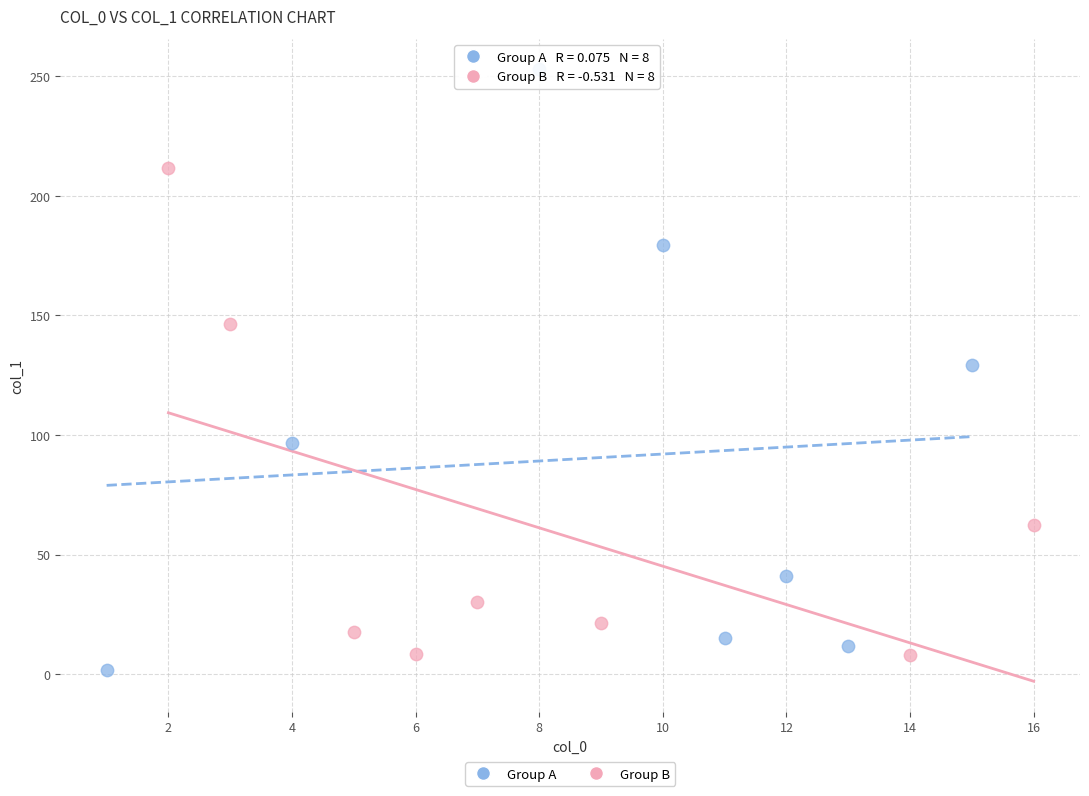

Which series has the largest Y range (max minus min)?

Group A